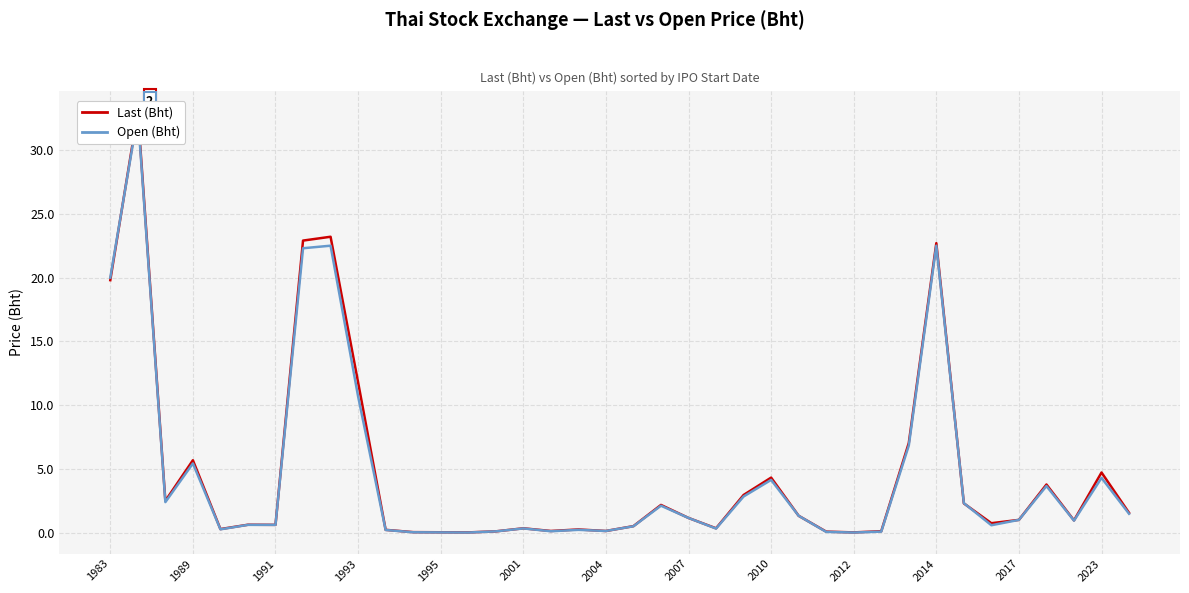

At how many categories does at least one series exceed 15?

5